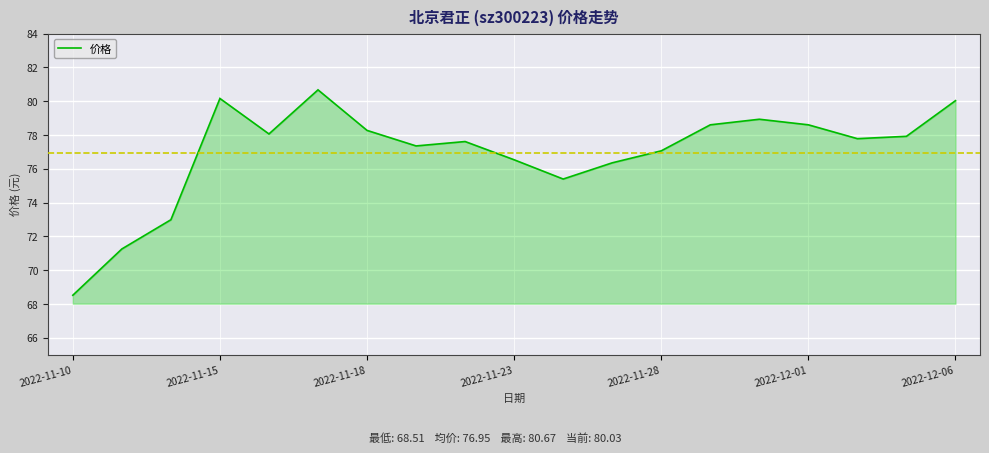

What is the smallest value displayed?

68.5